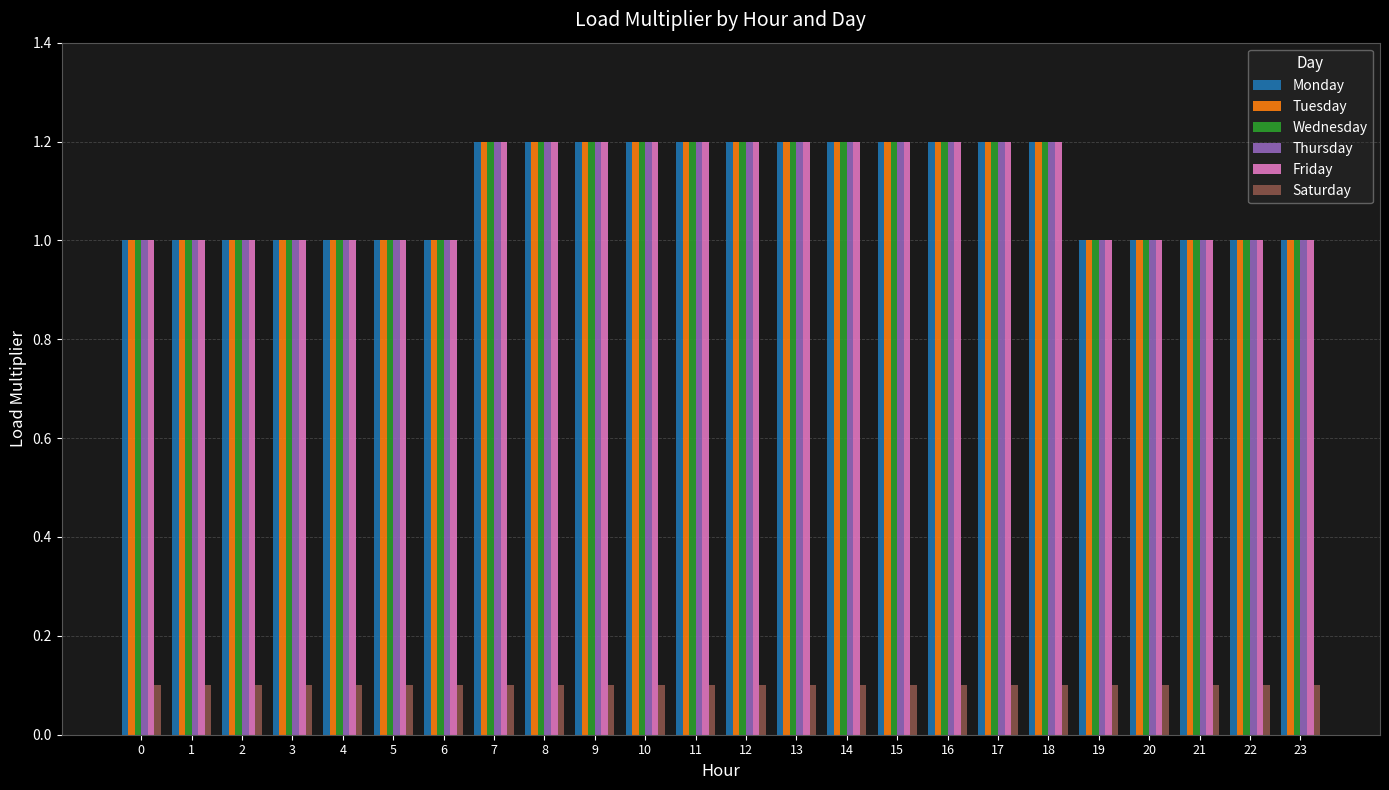

The Tuesday series shows 1.2 at 16. True or false?

True